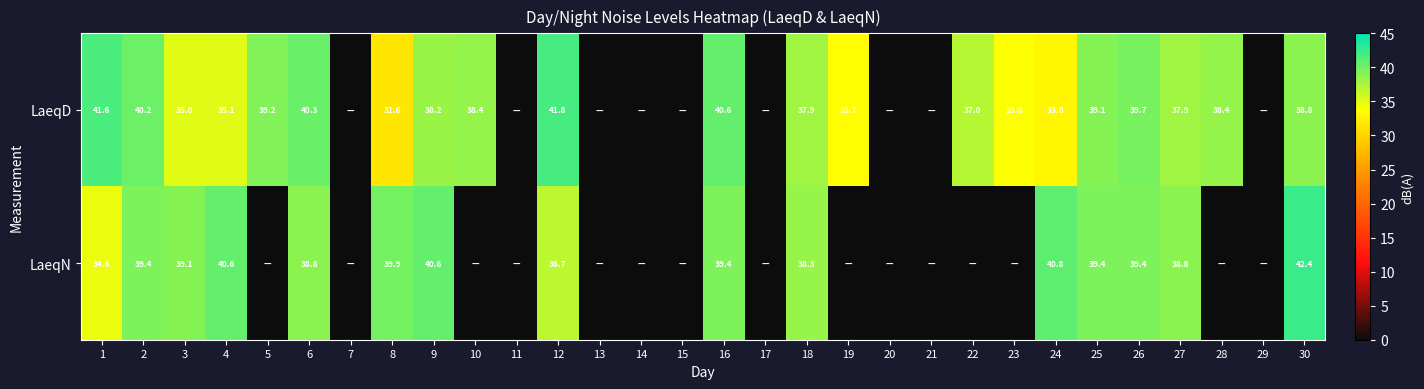

Which has a higher value, 2 or 8?

2